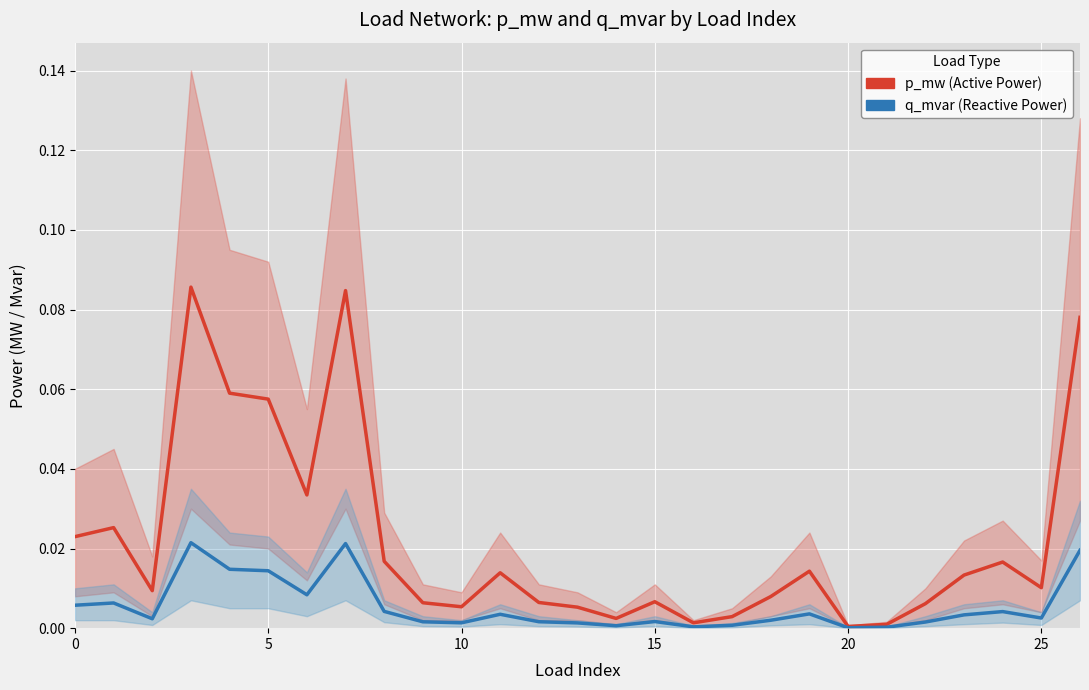

List the series in order of their overall mean, lowest first.

q_mvar (Reactive Power), p_mw (Active Power)